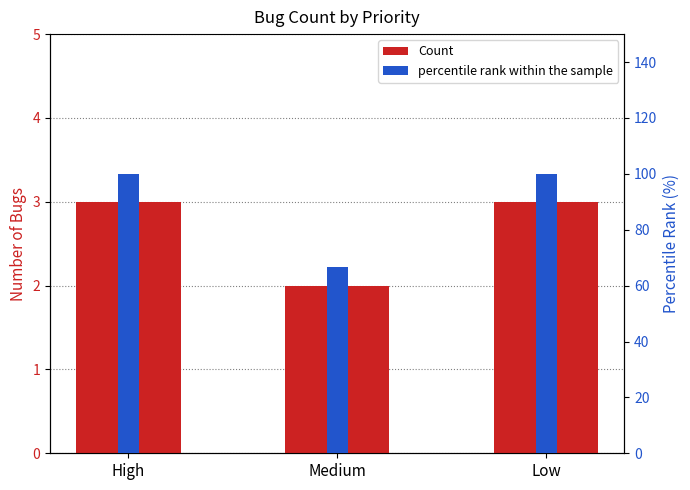

How many bars are there in total?

6